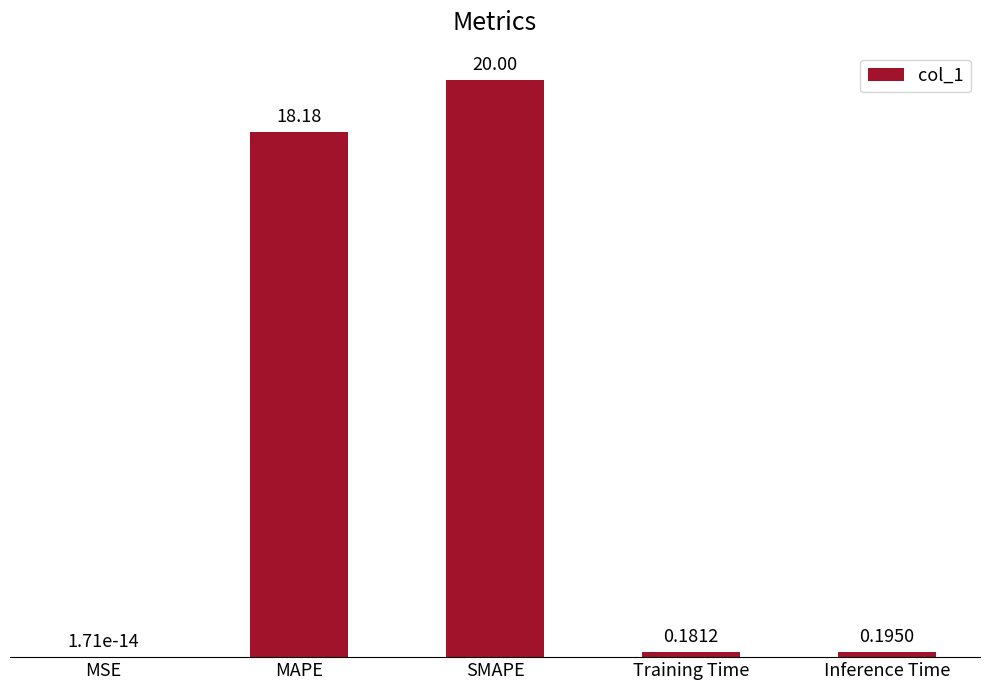

What is the change in value from MAPE to Training Time?

-18.0